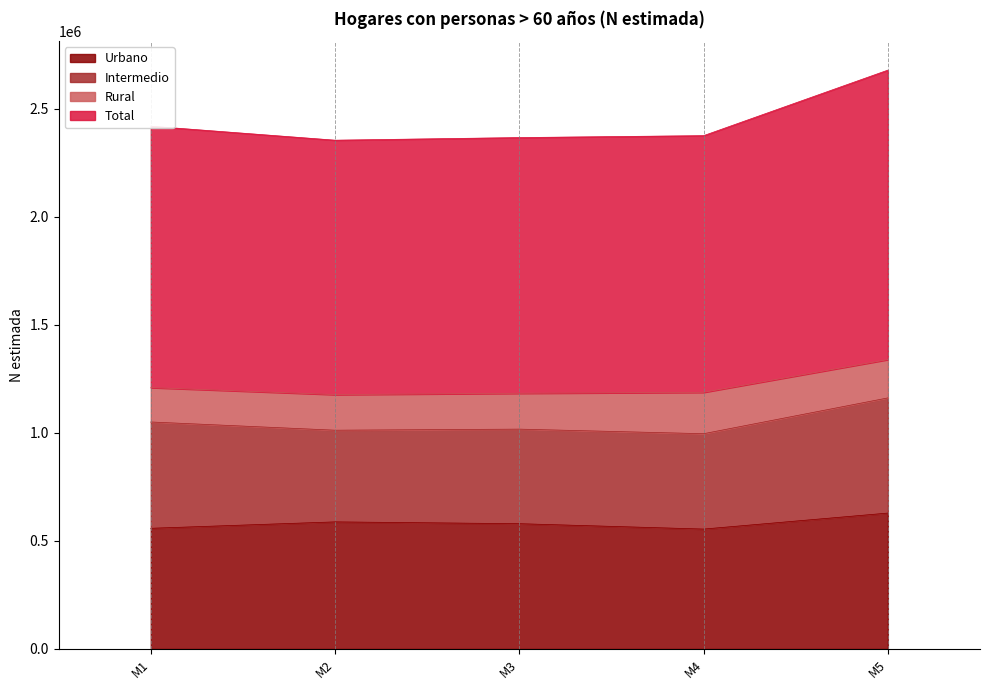

What is the difference between the maximum and minimum values in the Total series?

324378